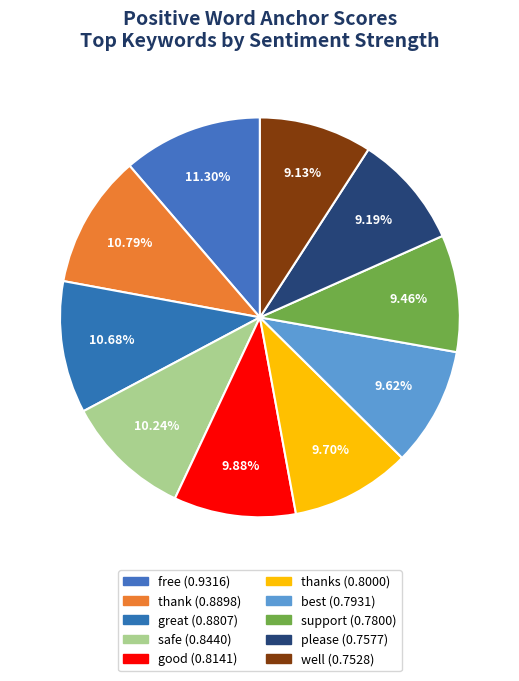

How many slices are in this pie chart?

10